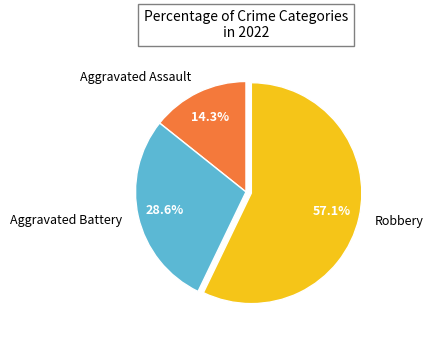

How many segments does this pie chart have?

3